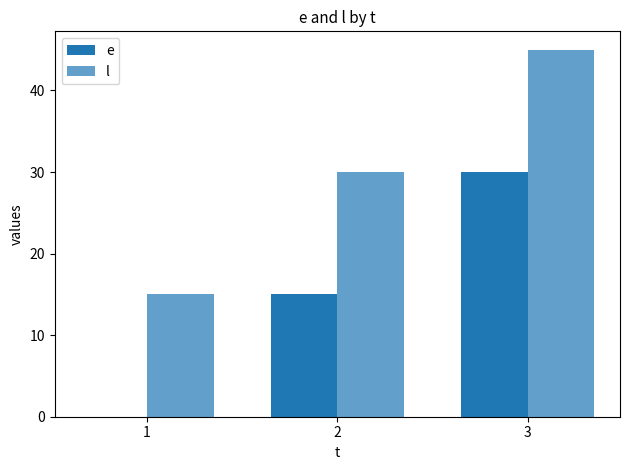

How many distinct data groups are displayed?

2